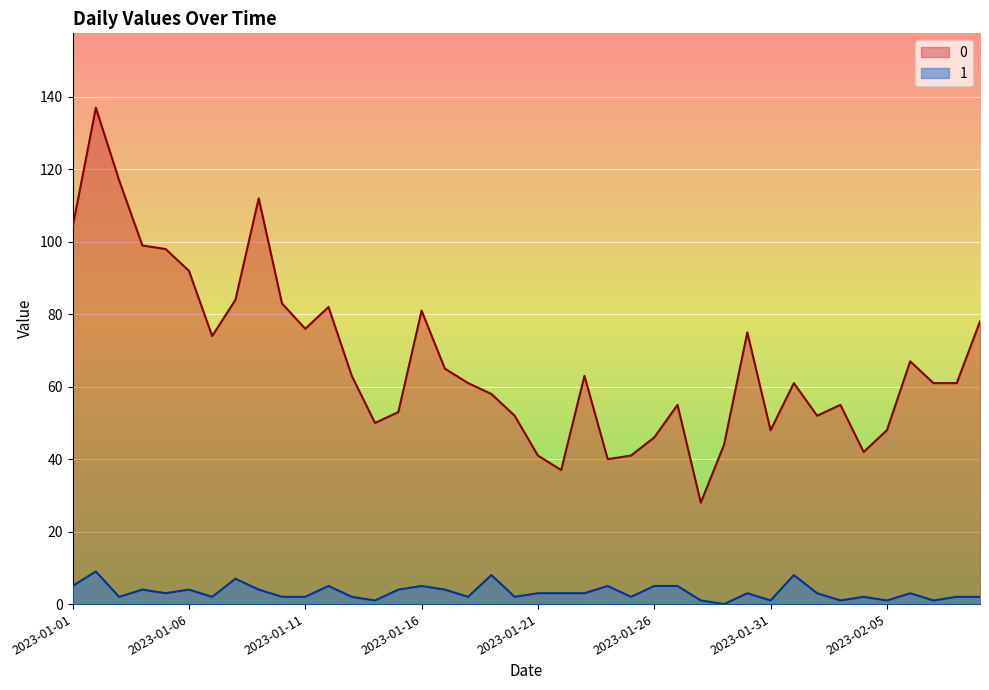

Reading right to left, transcribe all the data shown in this chart.

0: 78	61	61	67	48	42	55	52	61	48	75	44	28	55	46	41	40	63	37	41	52	58	61	65	81	53	50	63	82	76	83	112	84	74	92	98	99	117	137	104
1: 2	2	1	3	1	2	1	3	8	1	3	0	1	5	5	2	5	3	3	3	2	8	2	4	5	4	1	2	5	2	2	4	7	2	4	3	4	2	9	5